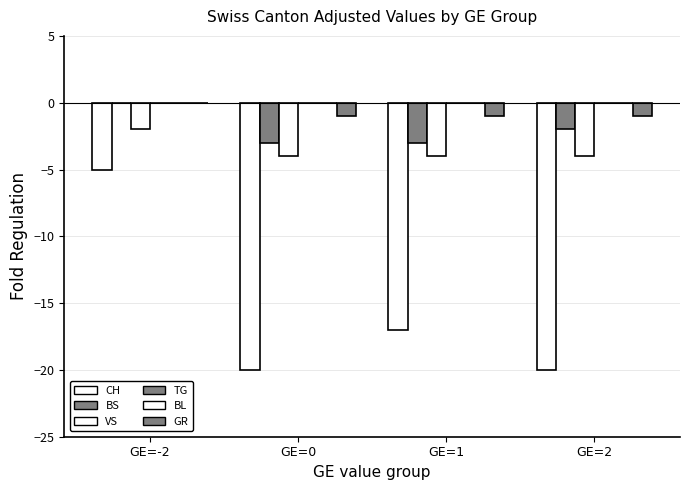

What are all the series names shown in the legend?

CH, BS, VS, TG, BL, GR